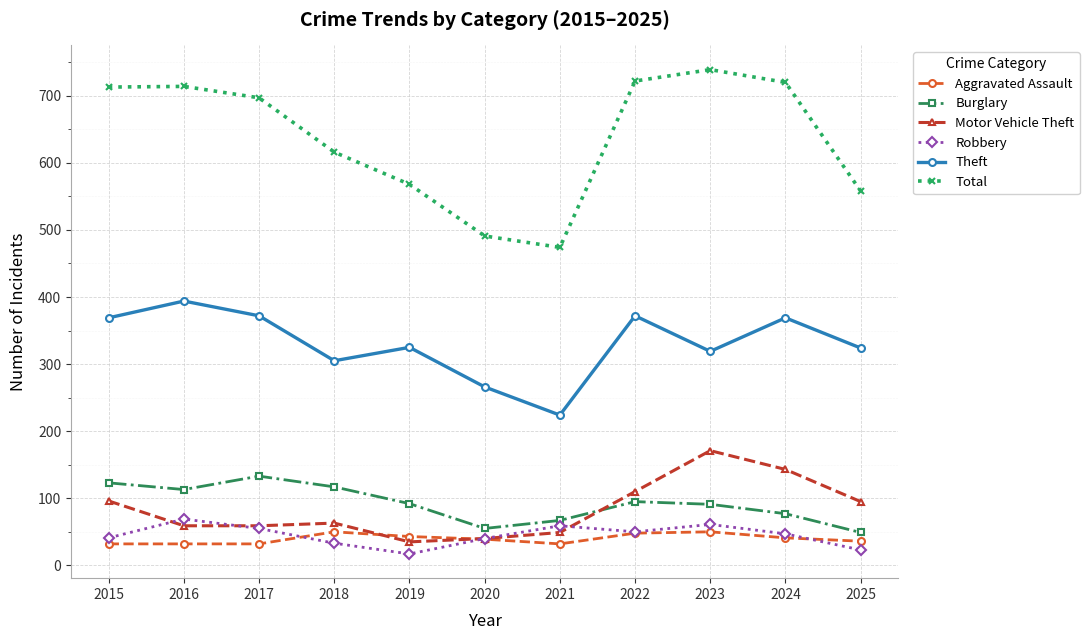

True or false: Total and Motor Vehicle Theft intersect in this chart.

False